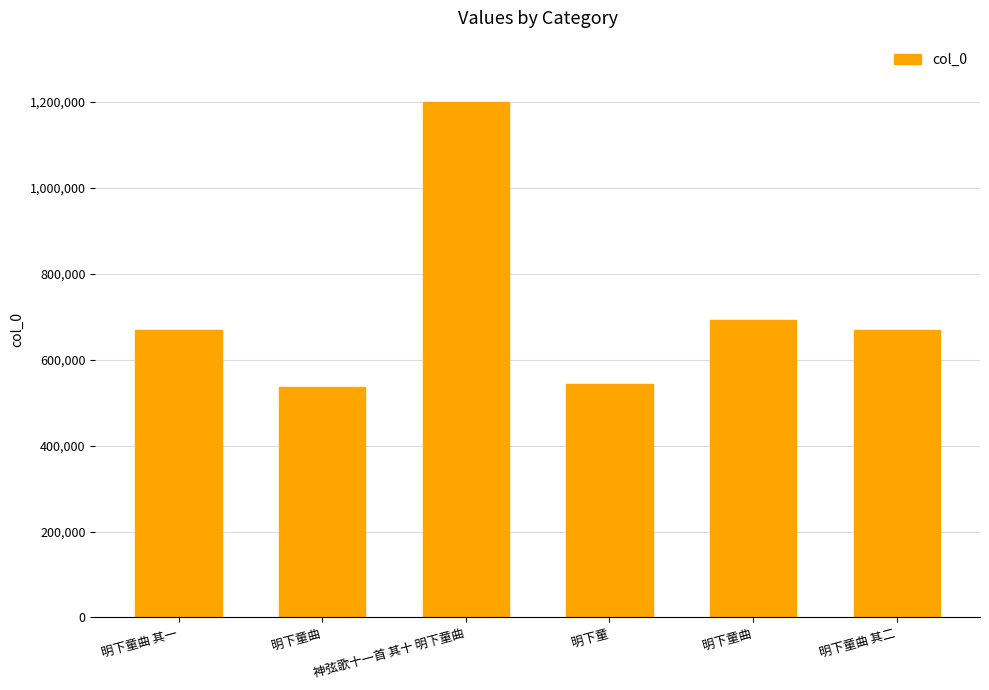

The chart shows a value of 285023 at 明下童曲 其一. True or false?

False